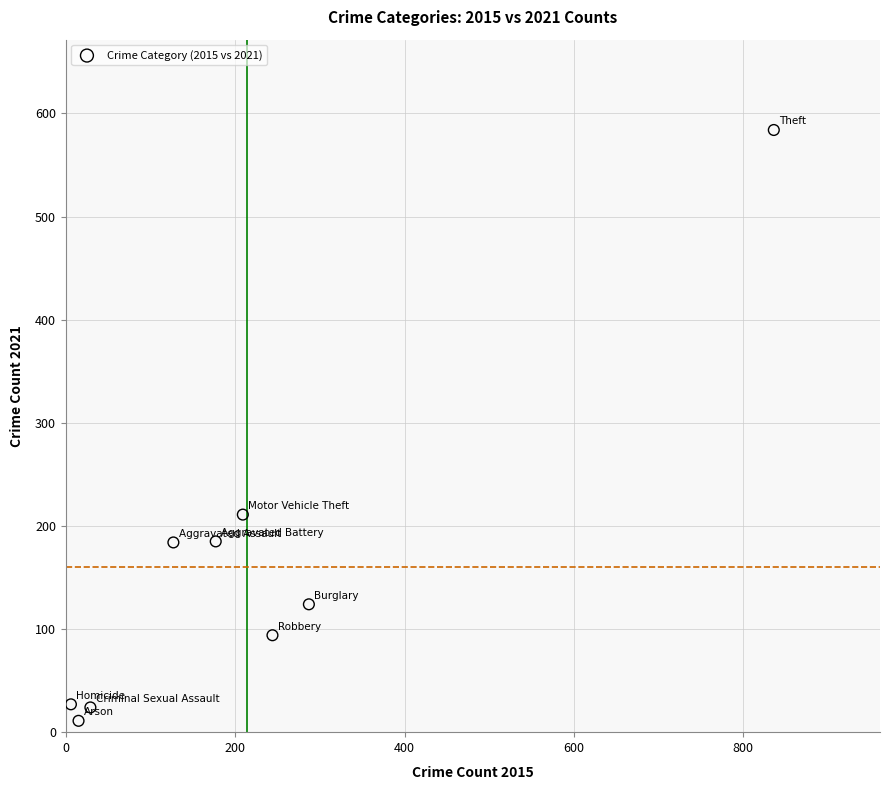

What Y value in the scatter plot is closest to 297?

211